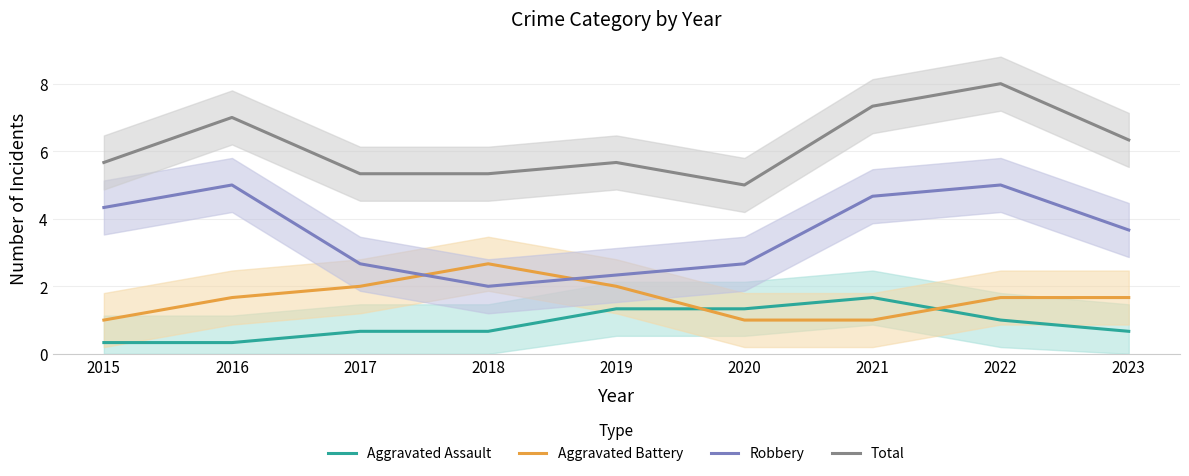

What is the difference between the Aggravated Battery values at 2017 and 2021?

1.0